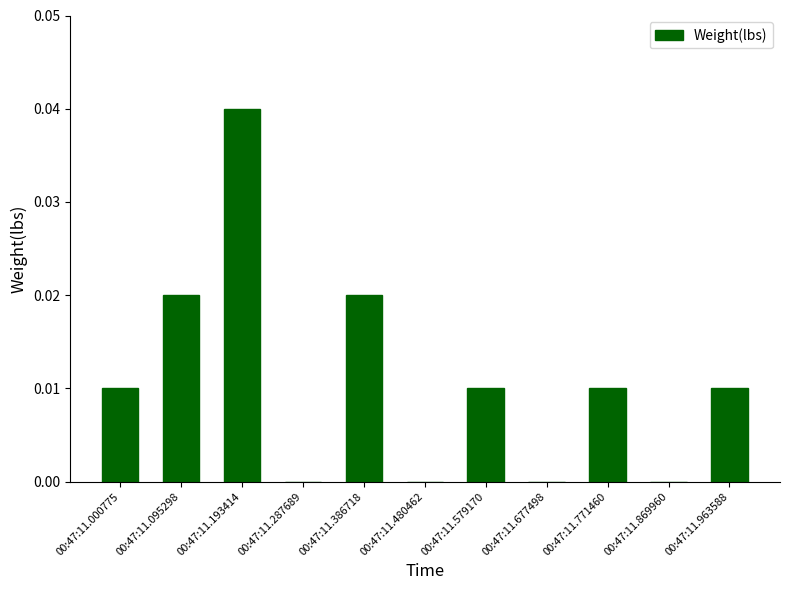

True or false: the data shows 0.0 at 00:47:11.386718.

True